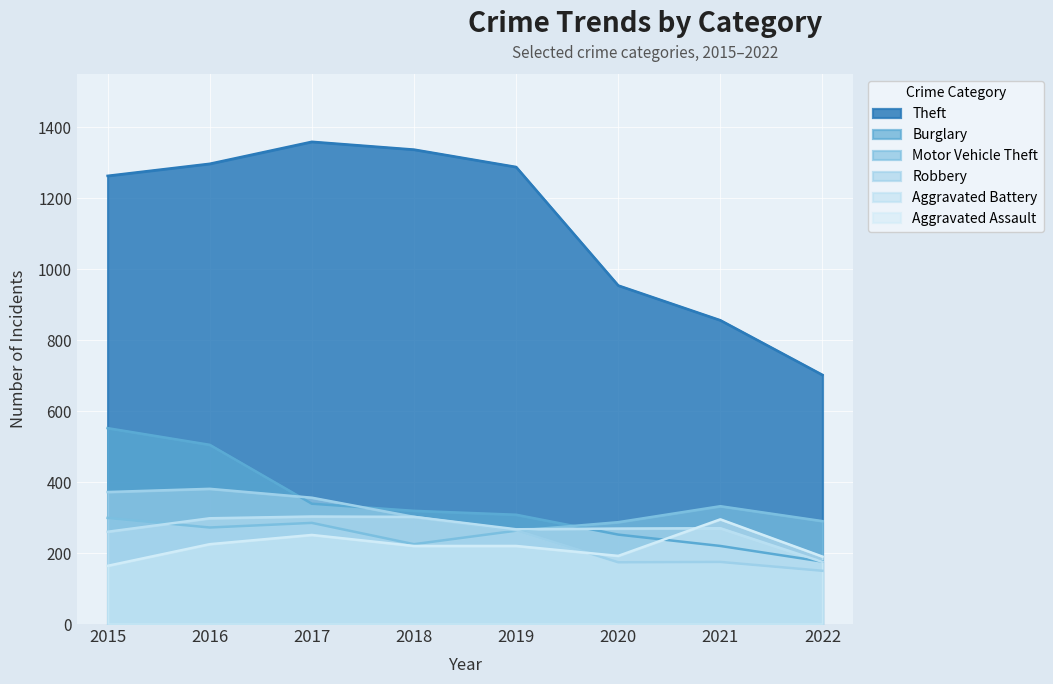

Which label corresponds to the largest value in the chart?

2017